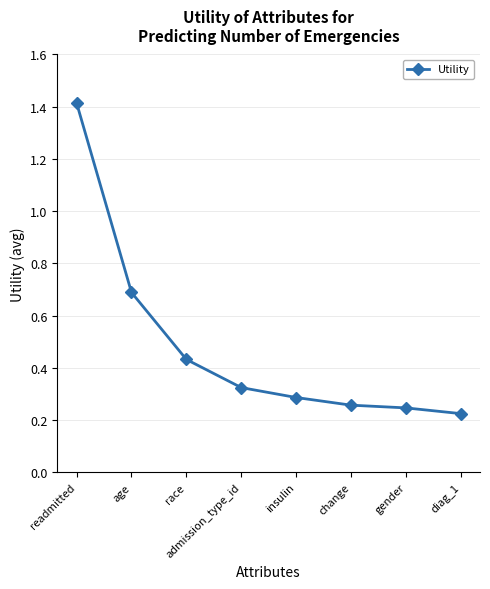

Where is the data nearest to the value 0?

diag_1